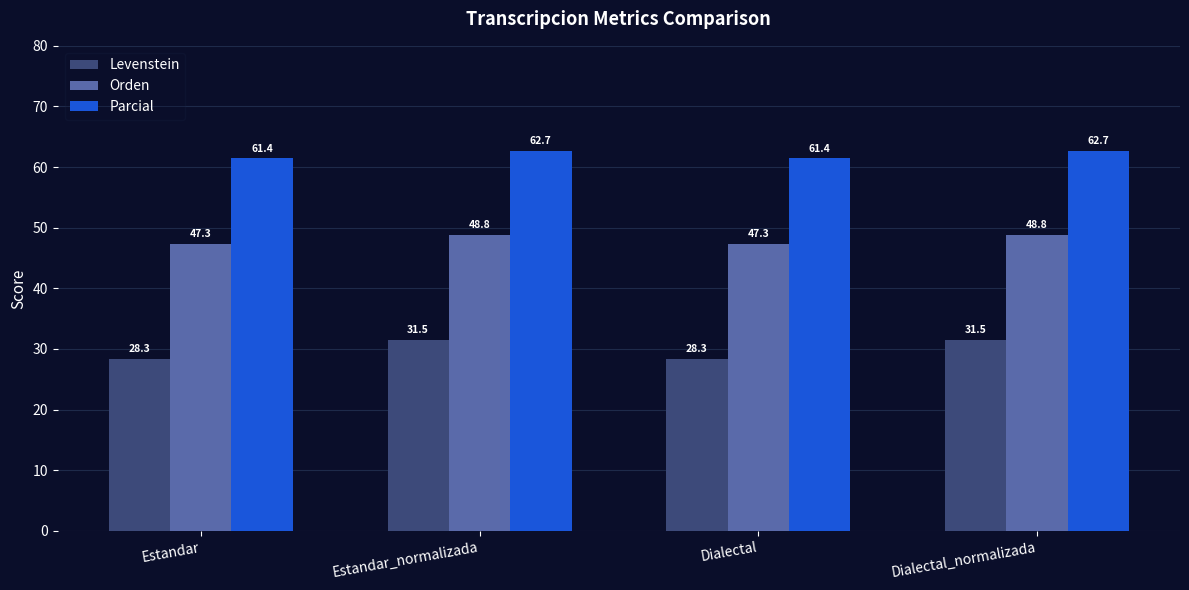

Rank the series by their average value, from lowest to highest.

Levenstein, Orden, Parcial